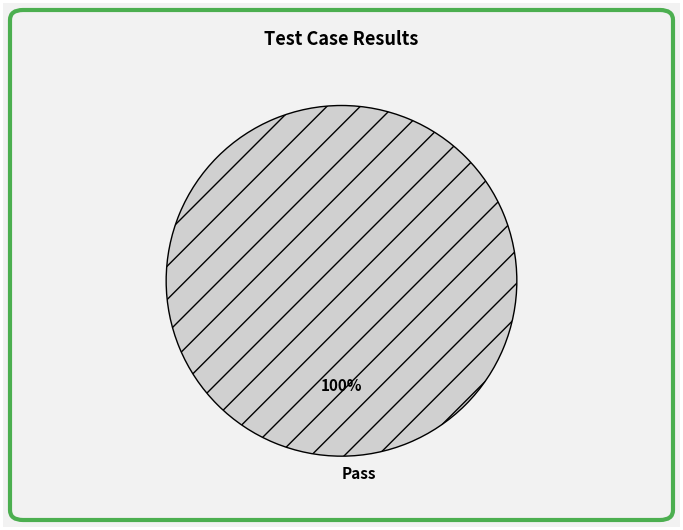

What is the majority slice?

Pass